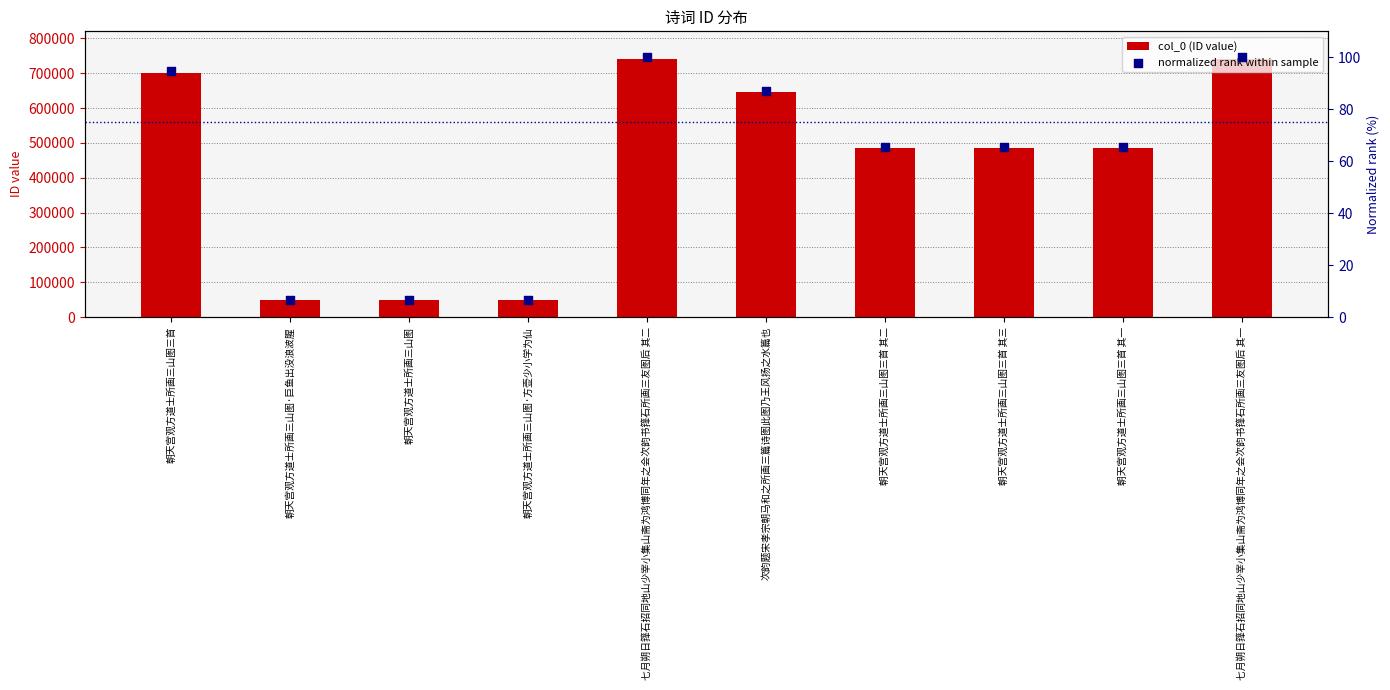

Which series has the largest total across all categories?

col_0 (ID value)